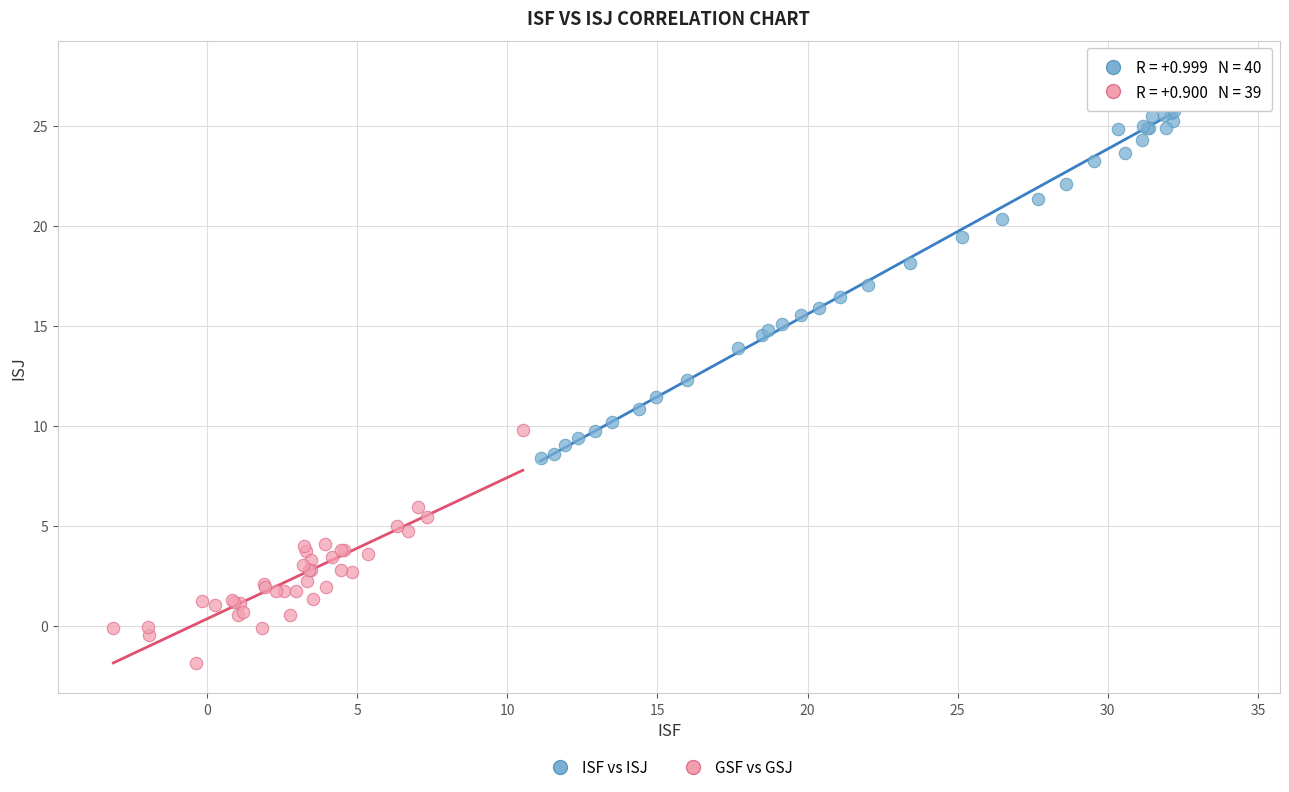

Which series reaches the minimum Y coordinate?

GSF vs GSJ